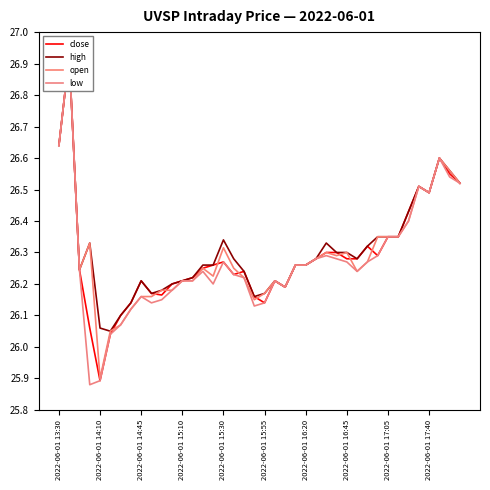

What position from the left is 21?

22